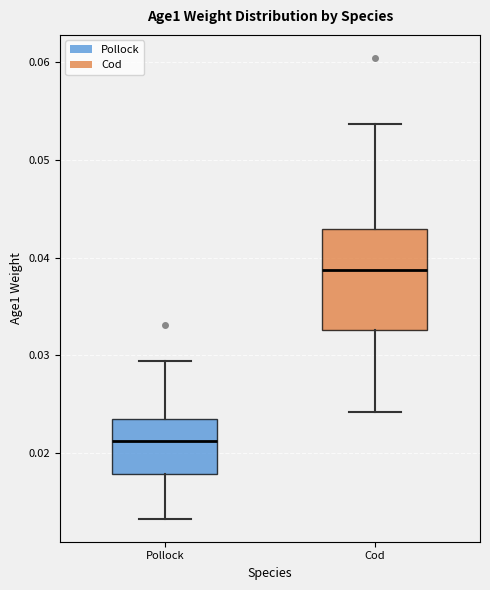

Reading left to right, read every box against the y-axis: the position of its median line, the range the box covers, and the ends of its whiskers. The values are not printed on the chart, so give them approximately, as read against the axis.

Pollock: median 0.021, box 0.018 to 0.023, whiskers 0.013 to 0.029
Cod: median 0.039, box 0.033 to 0.043, whiskers 0.024 to 0.054